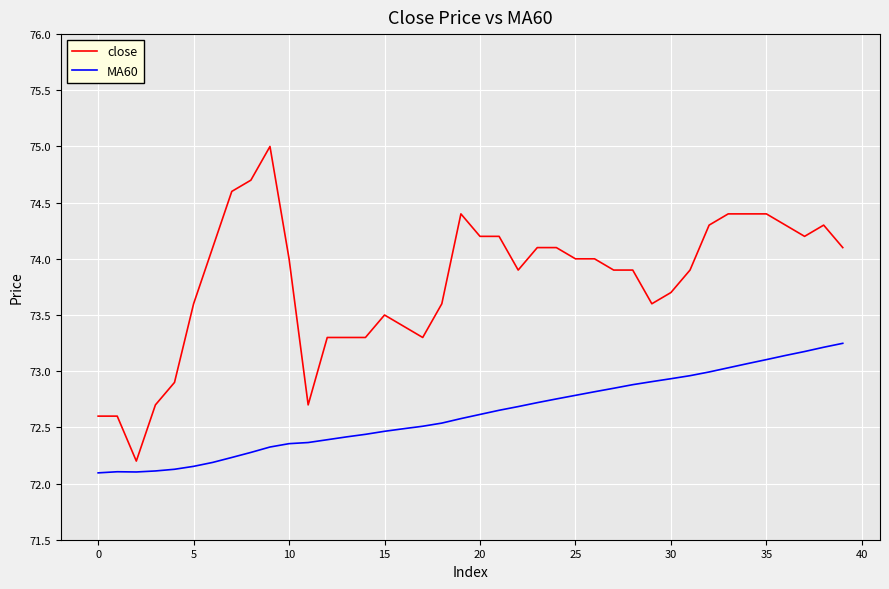

What is the difference between the maximum and minimum values in the close series?

2.8